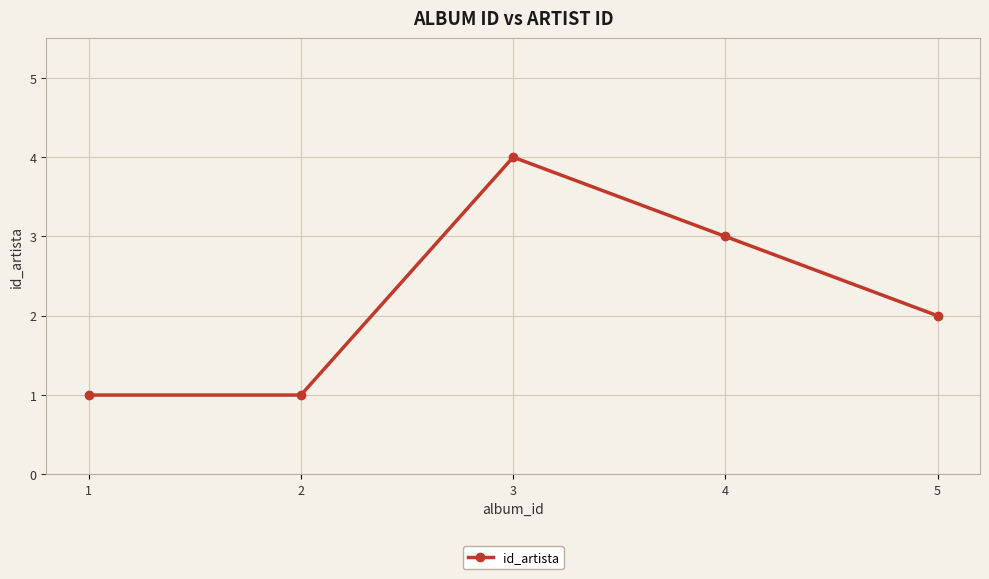

What is the difference between the maximum and minimum values?

3